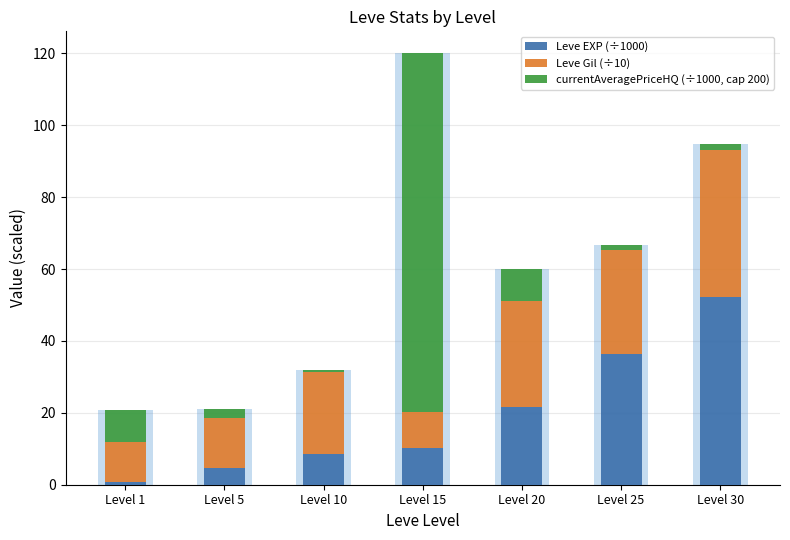

How many groups of bars are there?

7